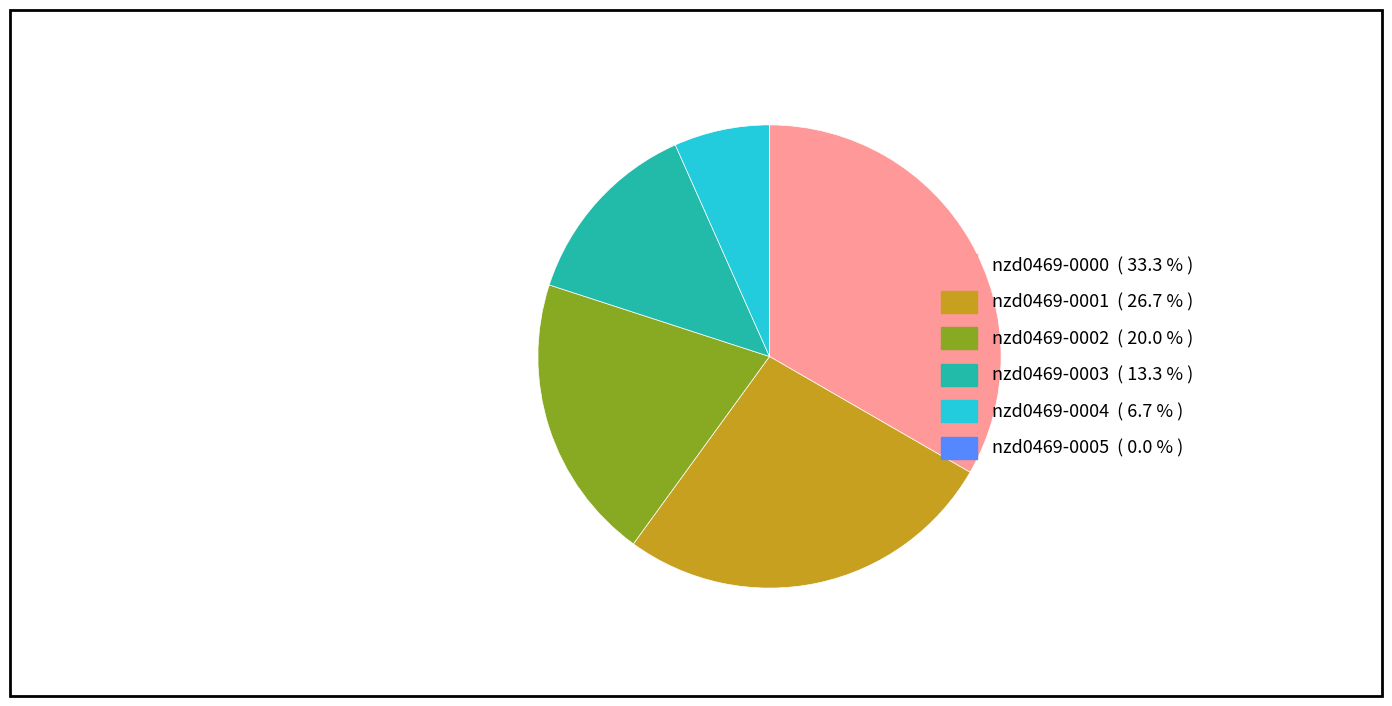

Between nzd0469-0000 and nzd0469-0001, which is larger?

nzd0469-0000